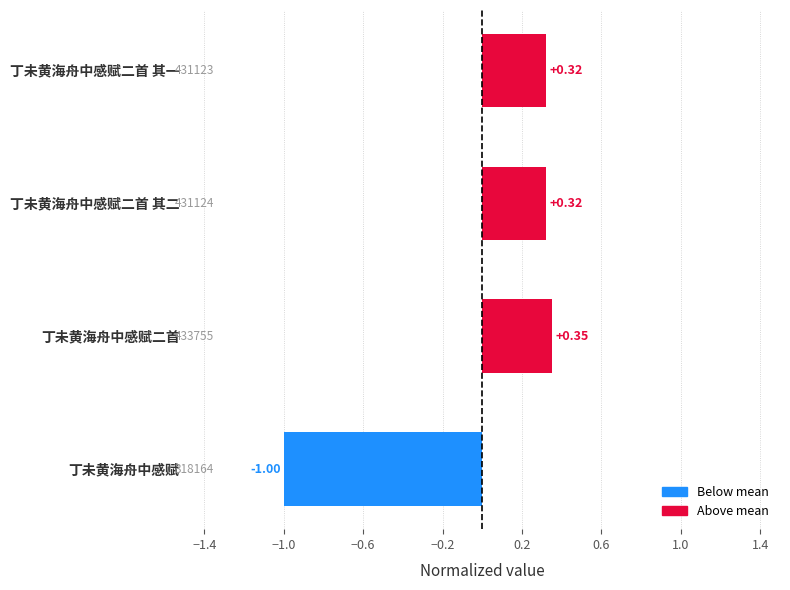

Is it true that the value at 丁未黄海舟中感赋二首 is 0.2?

False